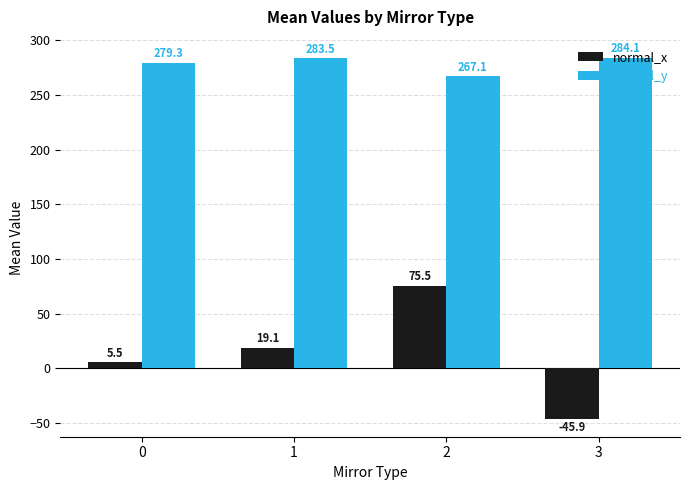

Reading right to left, transcribe all the data shown in this chart.

normal_x: -45.9	75.5	19.1	5.5
normal_y: 284.1	267.1	283.5	279.3